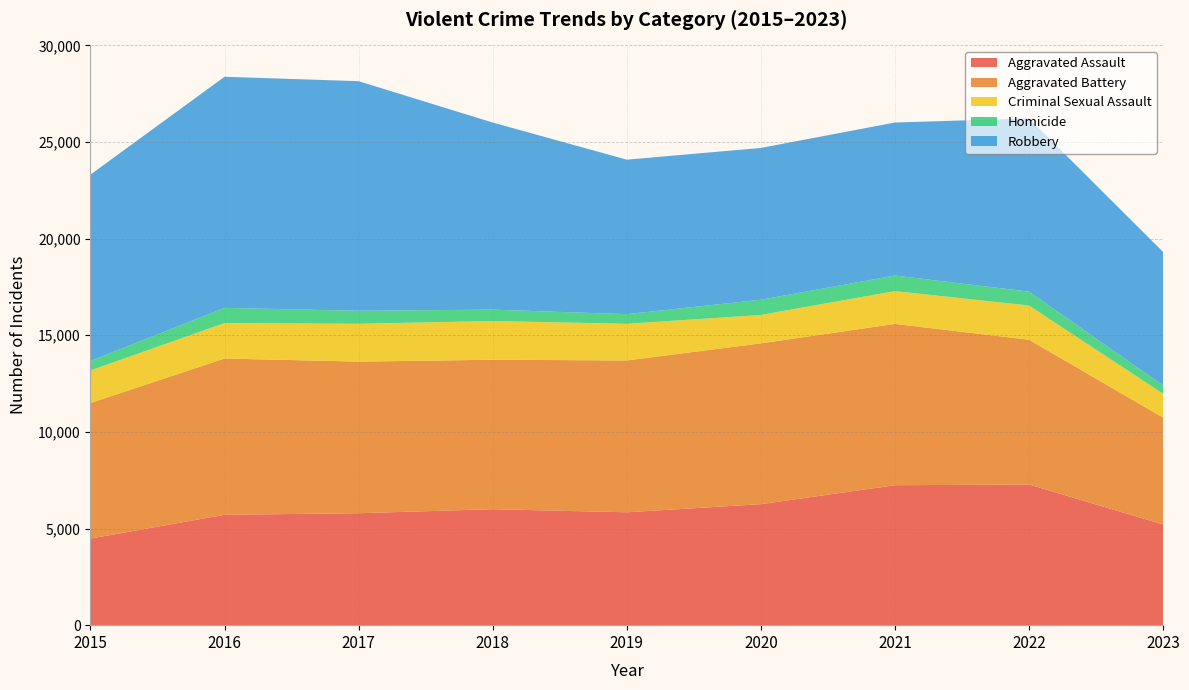

Reading right to left, list all the values displayed in this chart.

Aggravated Assault: 5210	7280	7242	6262	5841	6001	5793	5712	4480
Aggravated Battery: 5531	7489	8347	8320	7857	7734	7845	8086	7018
Criminal Sexual Assault: 1230	1771	1699	1471	1897	2004	1959	1834	1683
Homicide: 432	719	804	787	498	589	672	786	496
Robbery: 6908	8964	7918	7855	7995	9681	11880	11960	9638